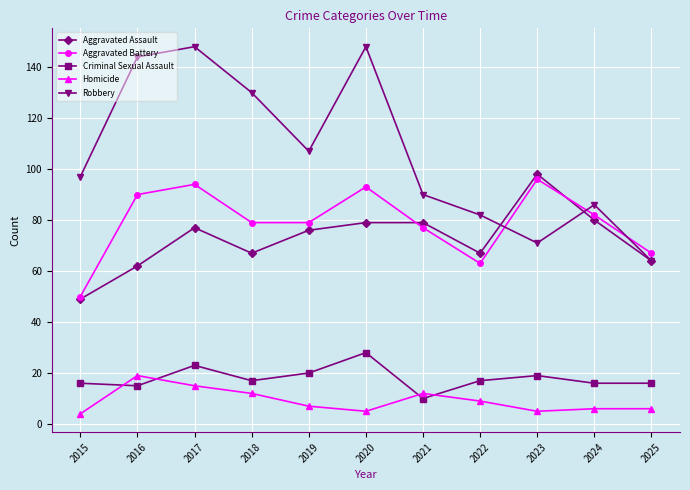

What is the sum of the Homicide values at 2021 and 2016?

31